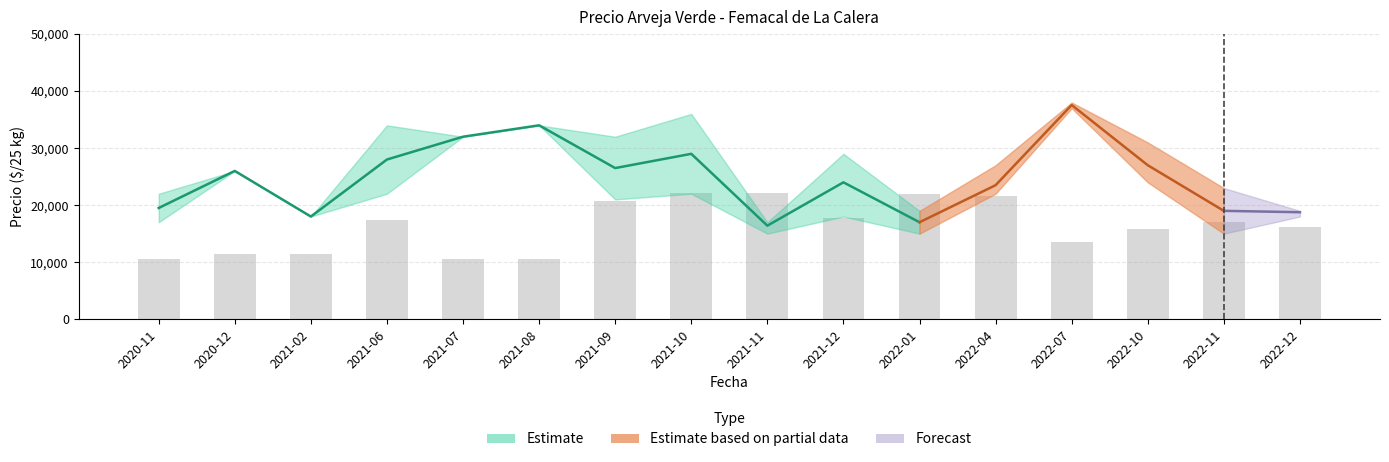

What is the sum of the Precio maximo values at 2020-12 and 2020-11?

48000